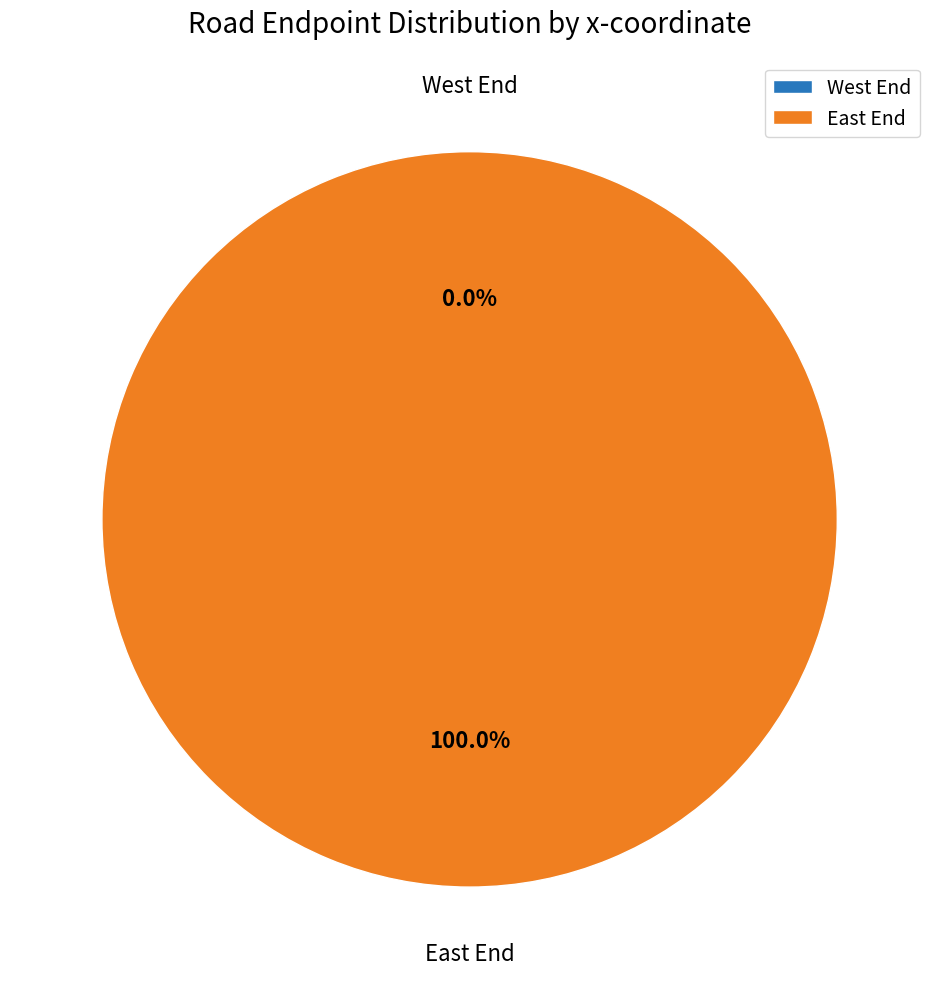

How many segments does this pie chart have?

2